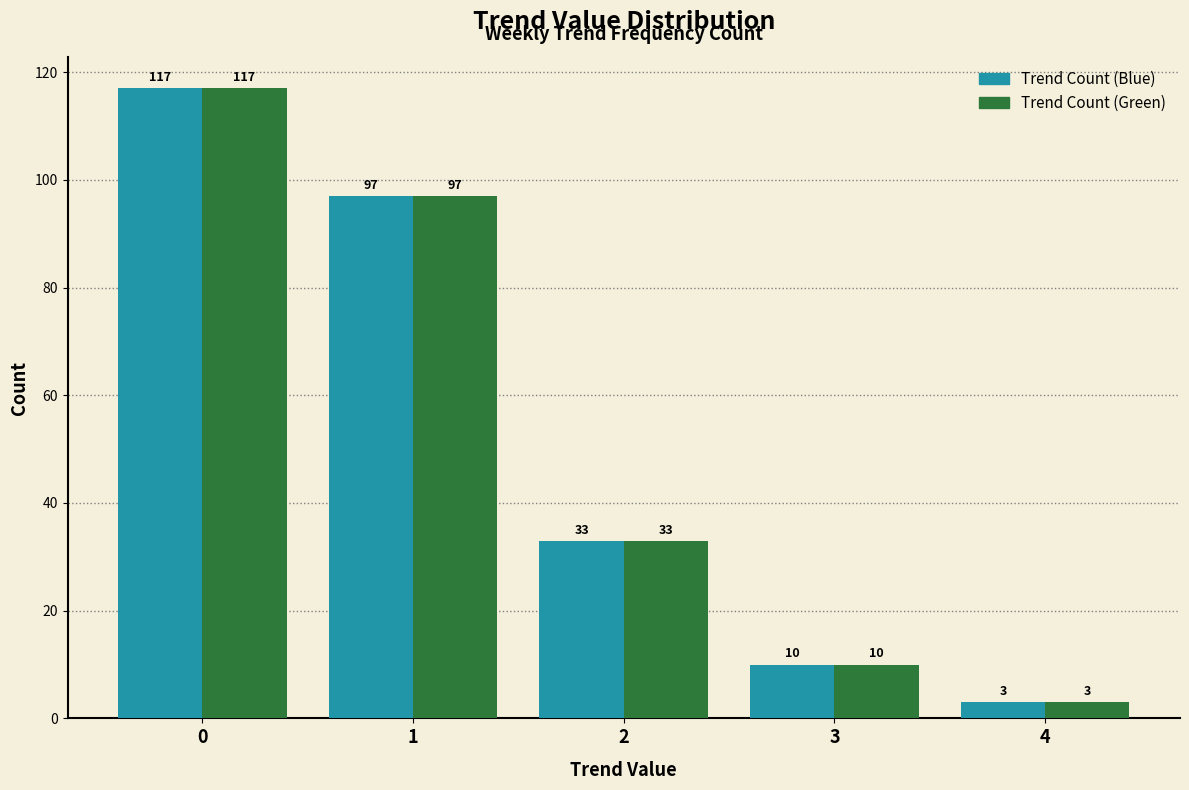

Rank the categories by Trend Count (Blue) value from lowest to highest.

4, 3, 2, 1, 0